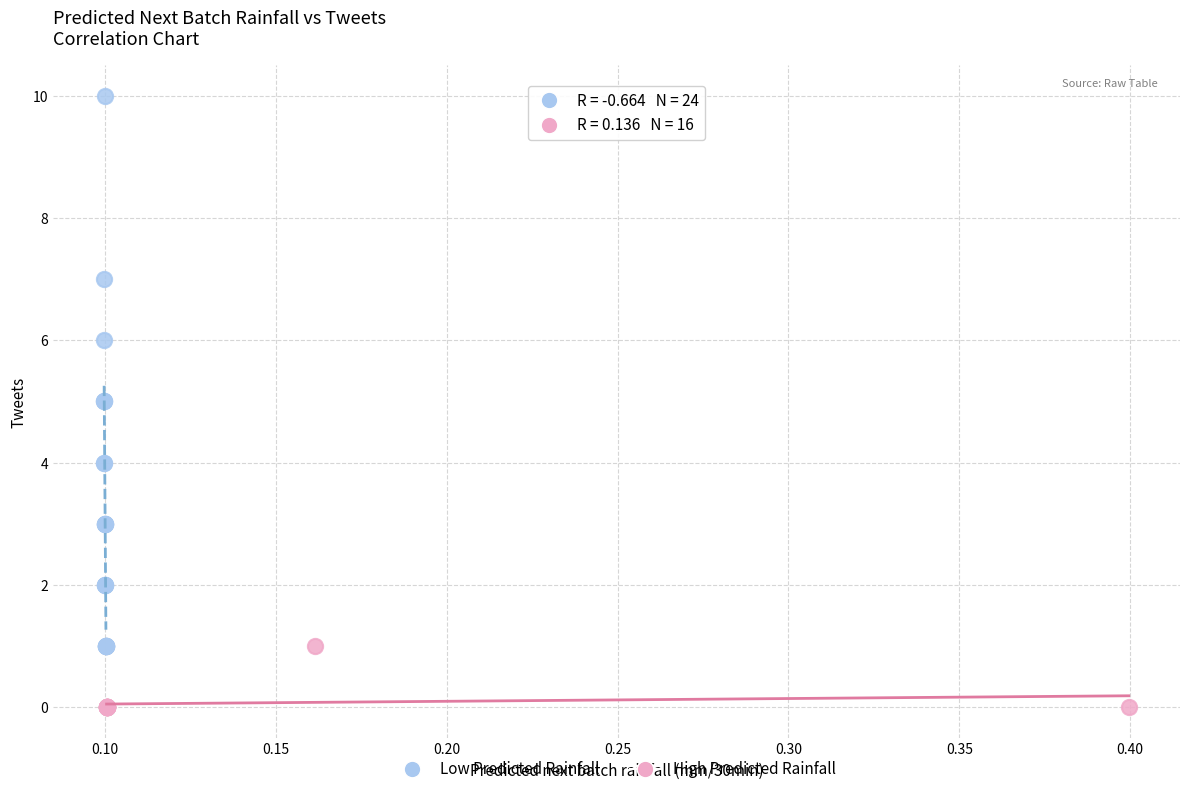

Which series reaches the maximum Y coordinate?

Low Predicted Rainfall